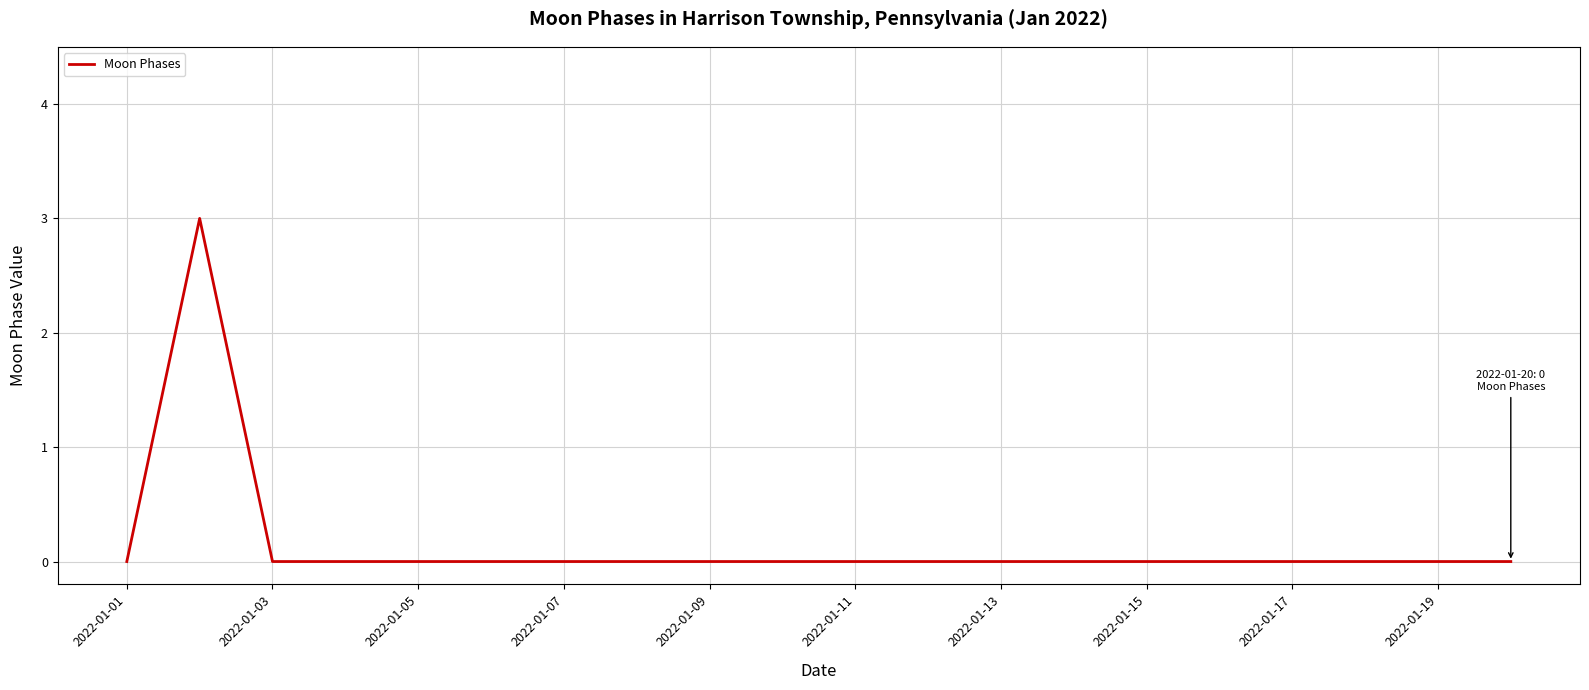

What is the difference between the maximum and minimum values?

3